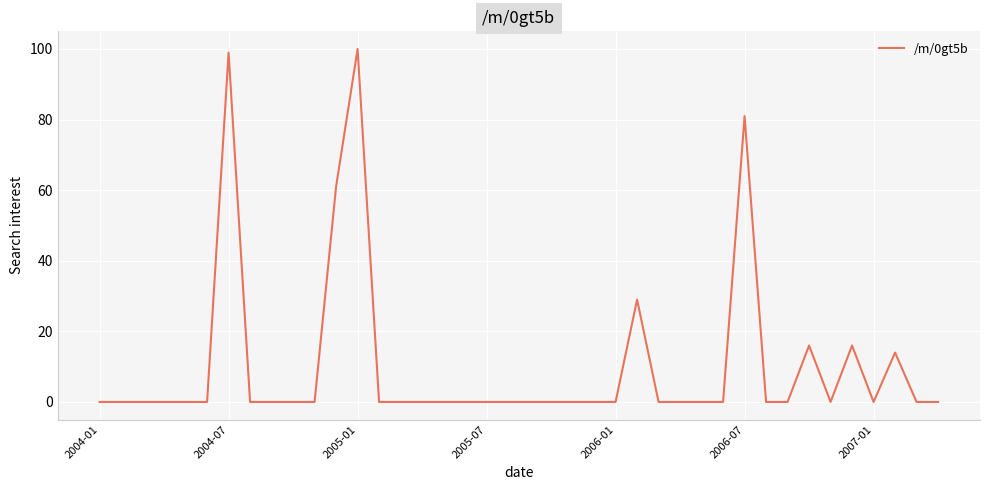

What is the difference between the maximum and minimum values?

100